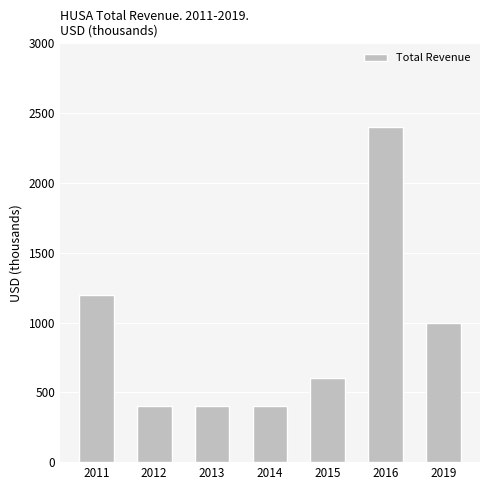

True or false: the data shows 528 at 2019.

False